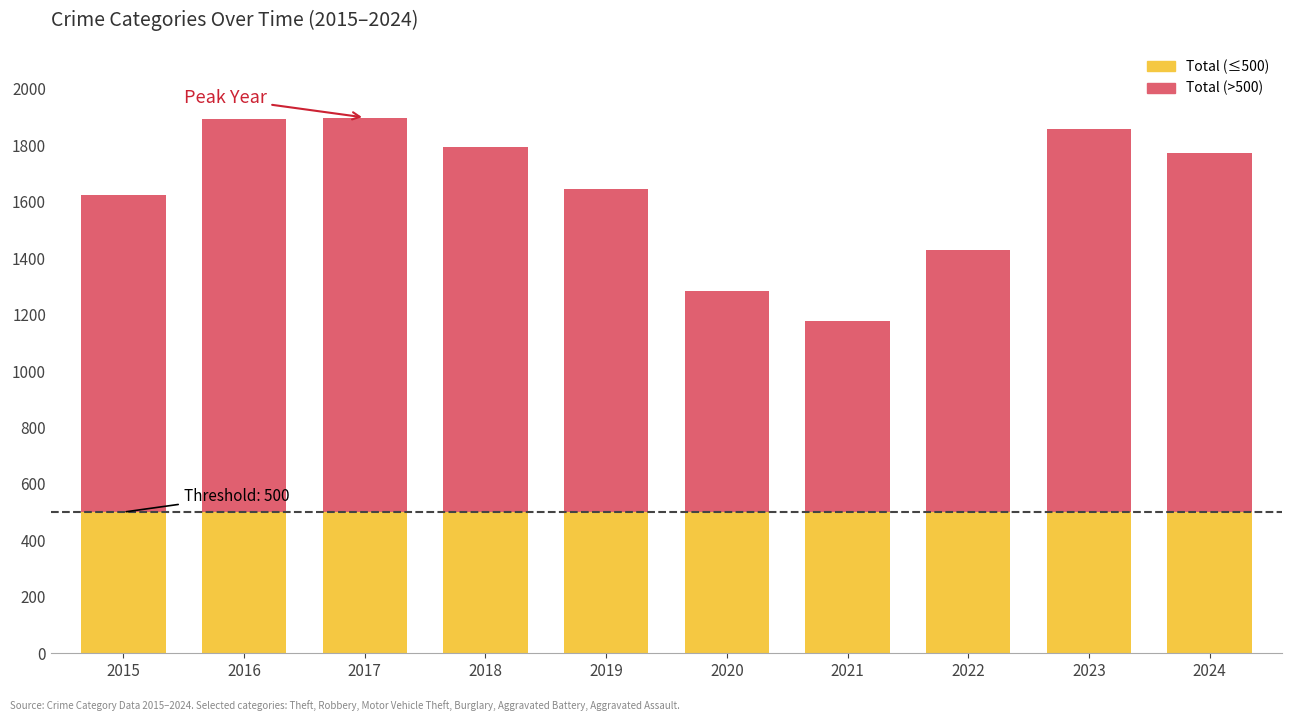

What is the total value across all series at 2017?

1898